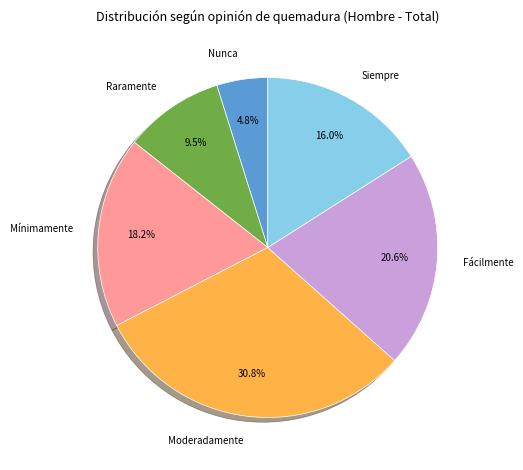

Is there any slice that represents more than half of the pie?

No